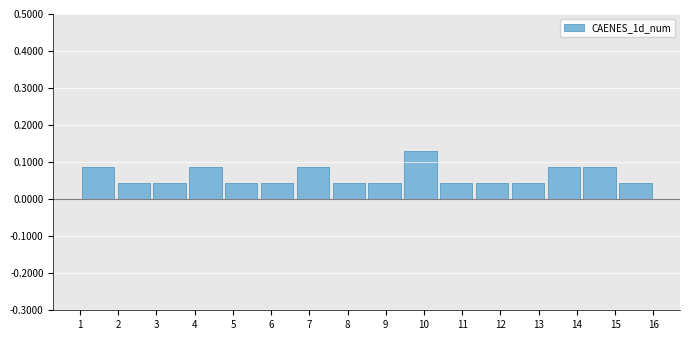

What is the height of the bar covering 11.3 to 12.3 on the x-axis? Neither the bar edges nor the heights are printed on the chart, so give them approximately, as read against the axes.

0.04